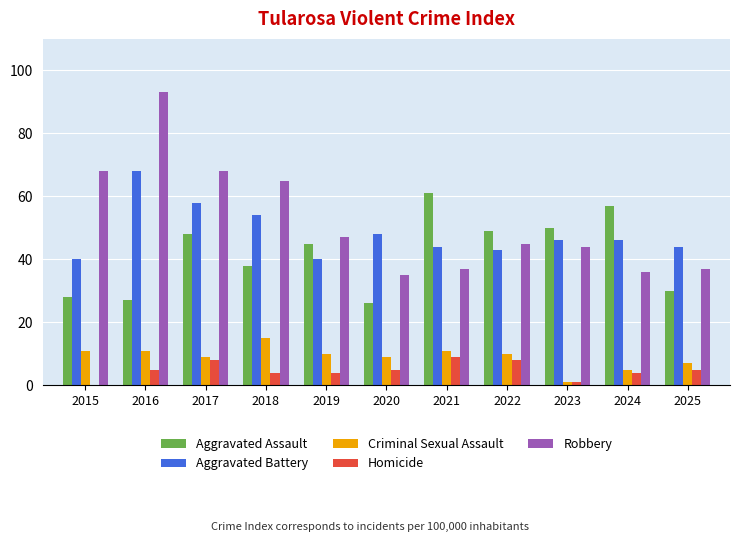

How many values in Homicide are above zero?

10